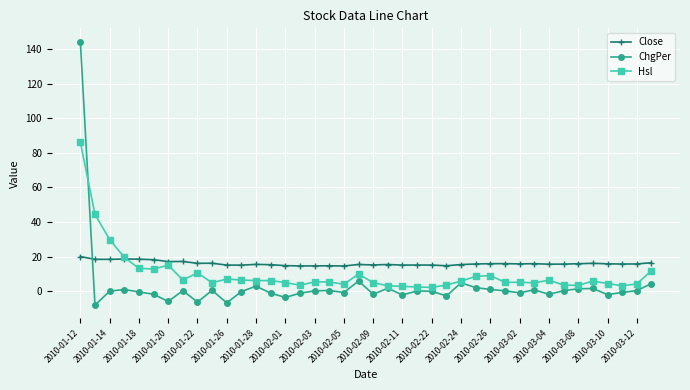

What are all the series names shown in the legend?

Close, ChgPer, Hsl